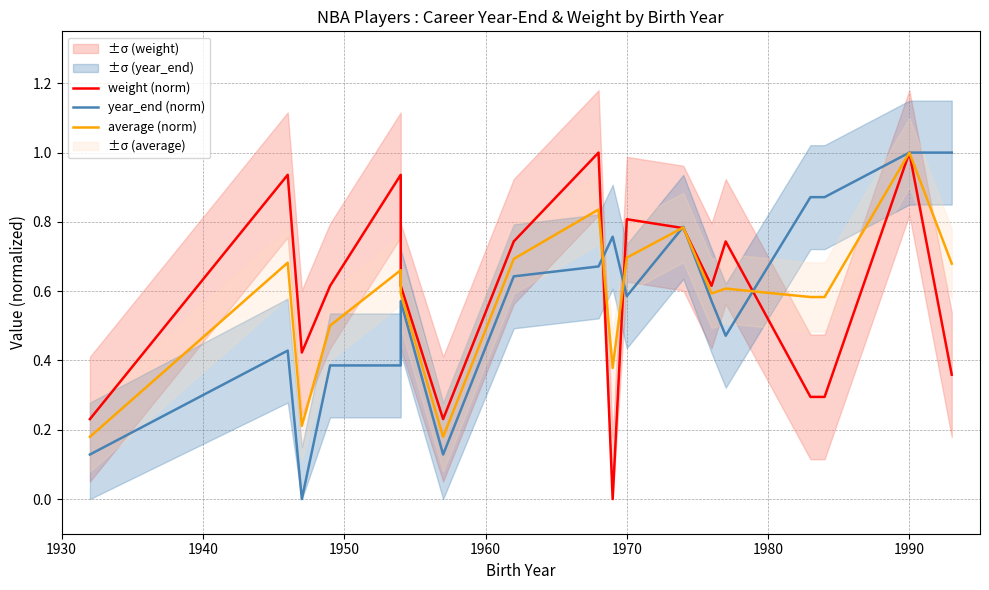

How many intersections are there between average (norm) and year_end (norm)?

5